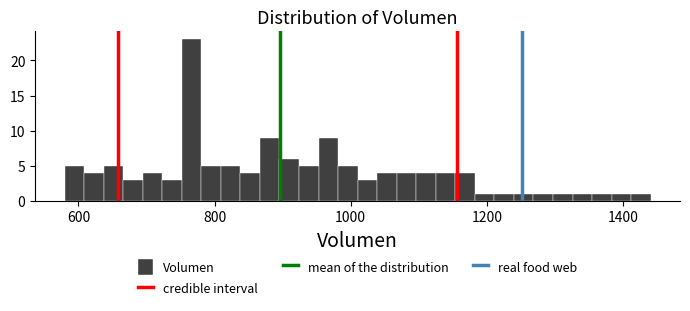

Around what value on the x-axis is the tallest bar? Give the approximate position of its centre, as read against the axis.

760